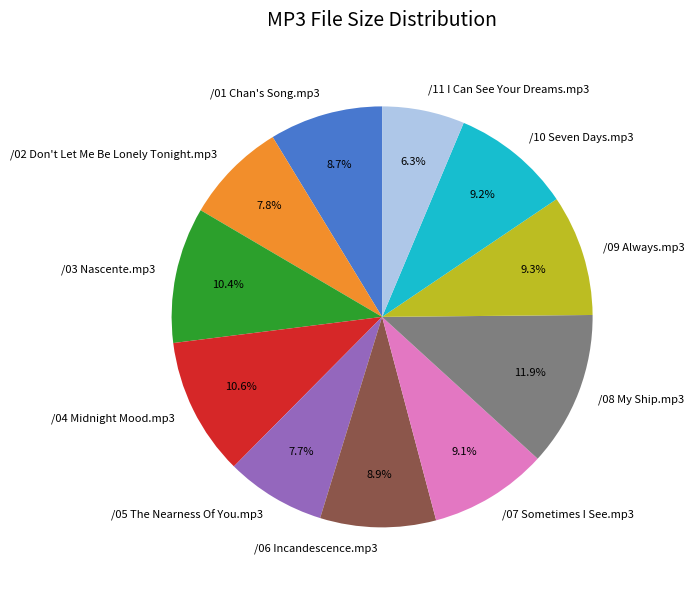

Between /10 Seven Days.mp3 and /04 Midnight Mood.mp3, which is larger?

/04 Midnight Mood.mp3